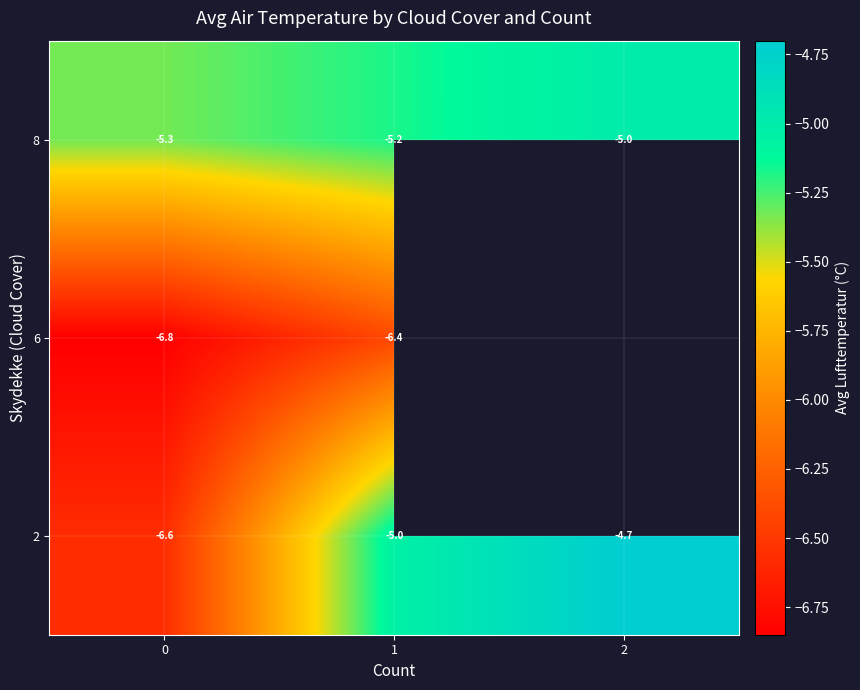

Where is 2 nearest to the value -5?

1